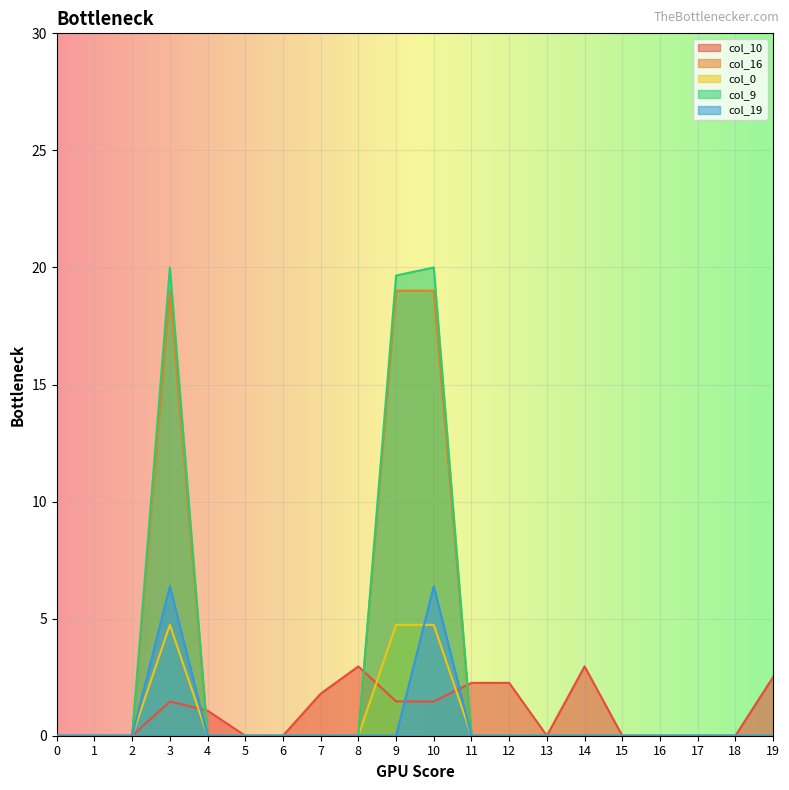

How many categories are shown in the chart?

20